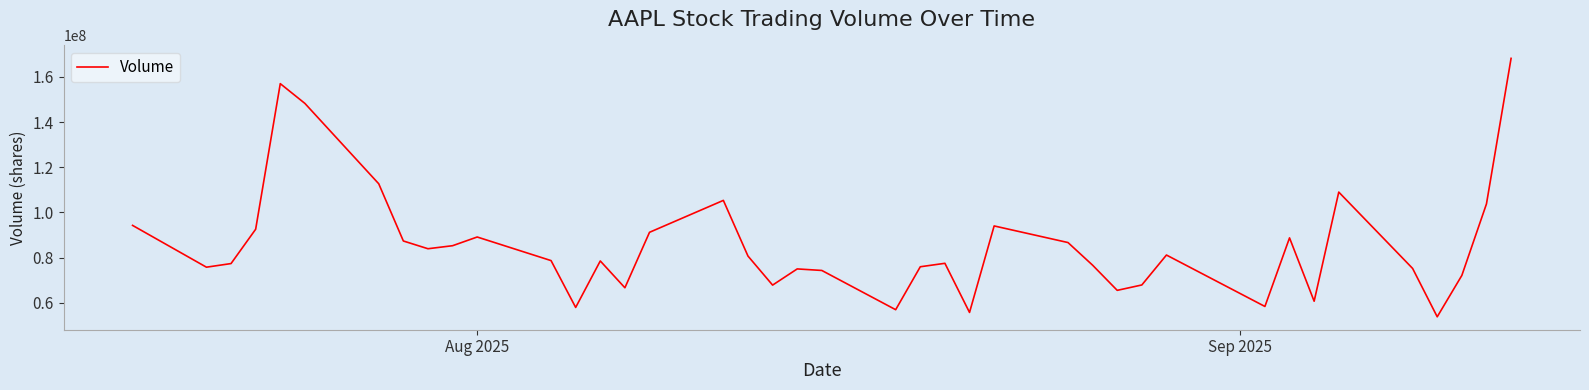

What is the difference between the maximum and minimum values?

114340410